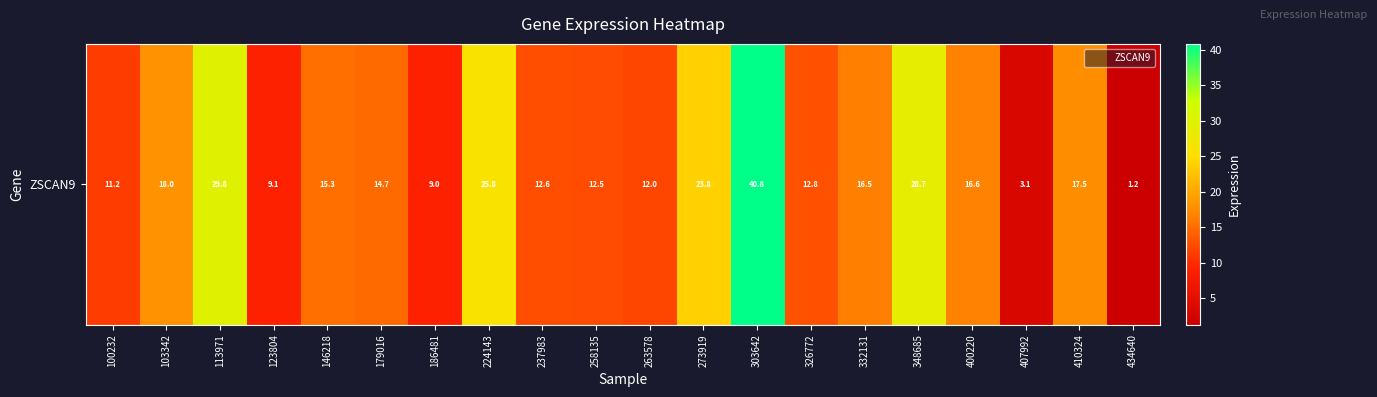

What is the ratio of the value at 410324 to the value at 224143?

0.7